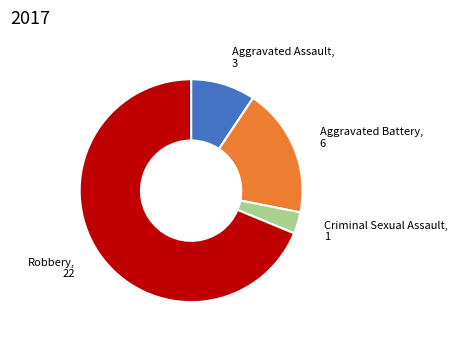

Count the number of slices in the pie.

4